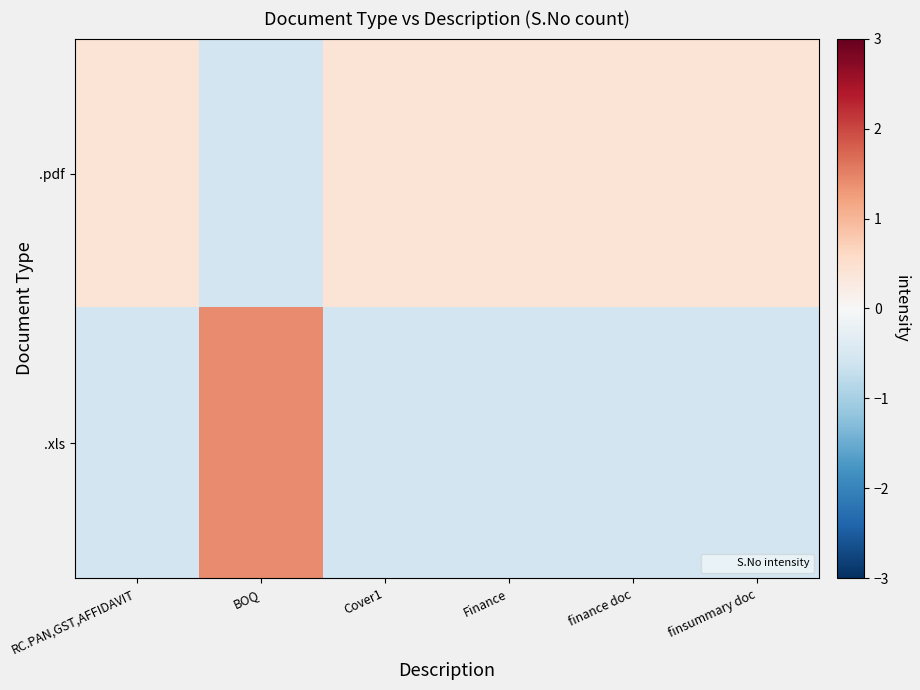

What is the total value across all series at finance doc?

-0.2